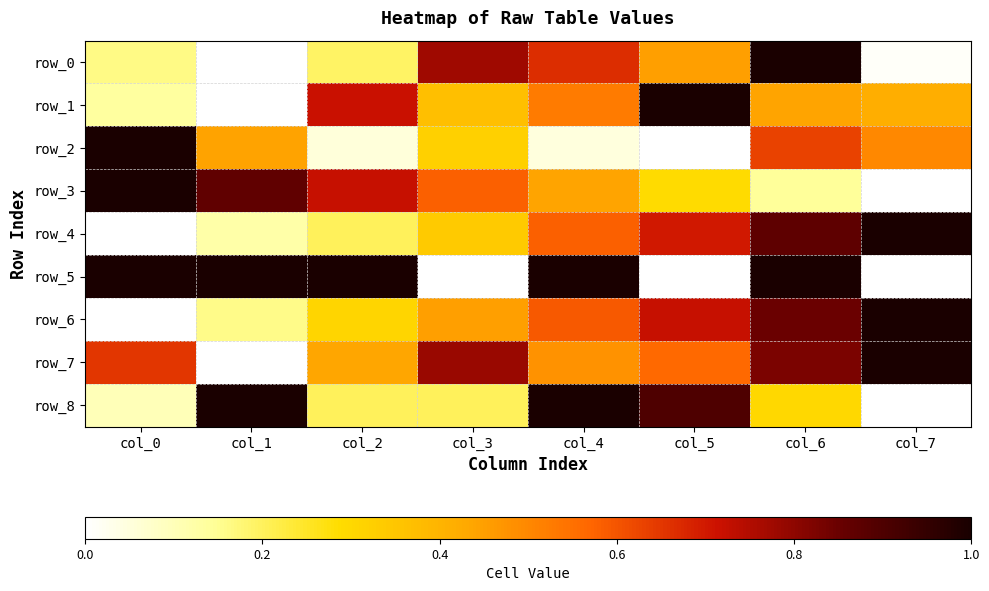

Between col_1 and col_6, which is larger?

col_6